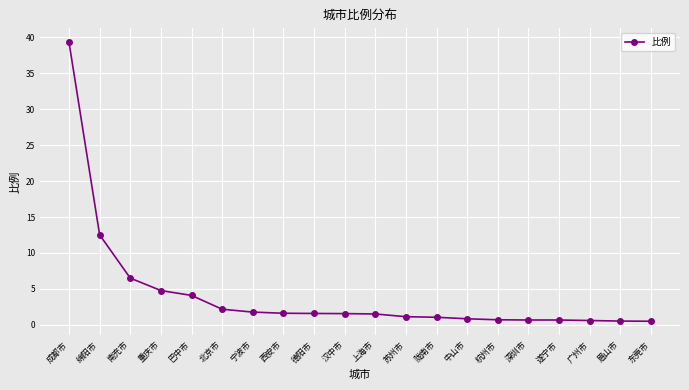

What is the ratio of the value at 南充市 to the value at 西安市?

4.0